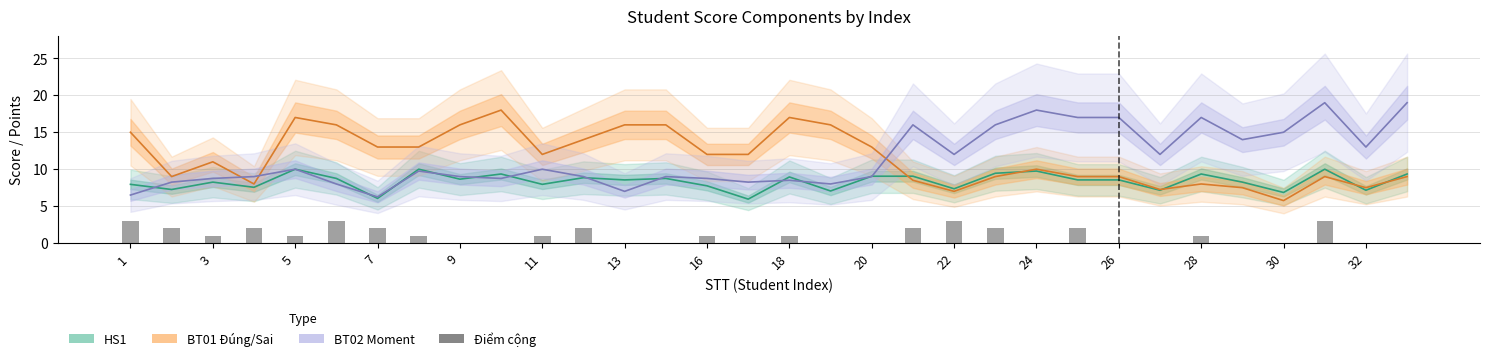

What are all the series names shown in the legend?

HS1, BT01 Đúng/Sai, BT02 Moment, Điểm cộng